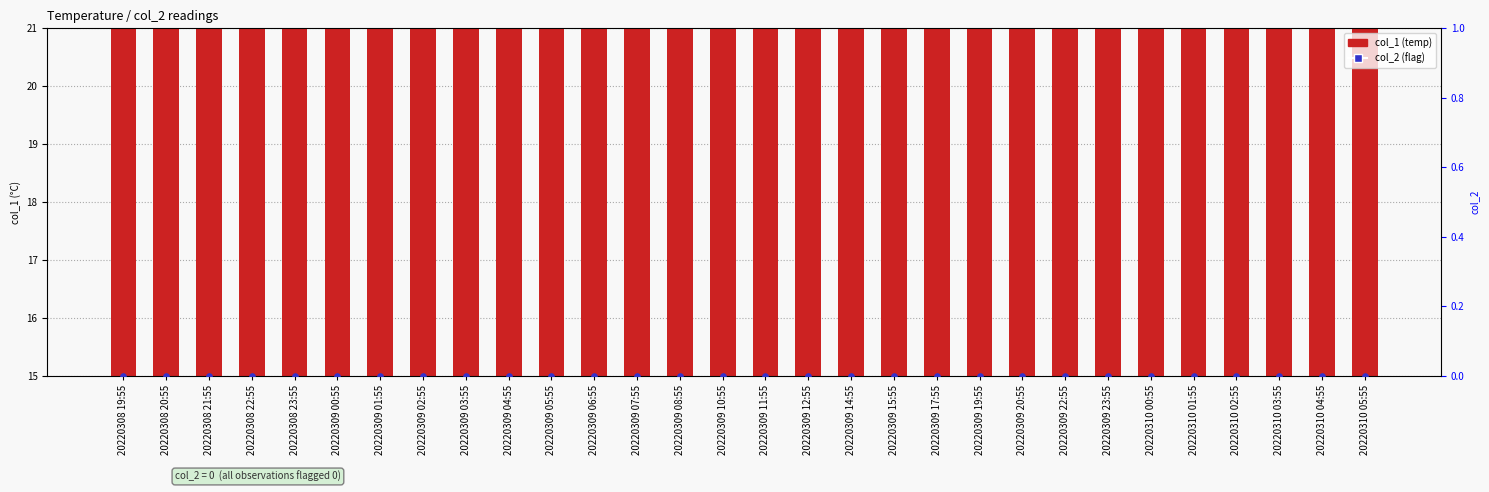

At which category is the sum across all series the highest?

20220308 22:55